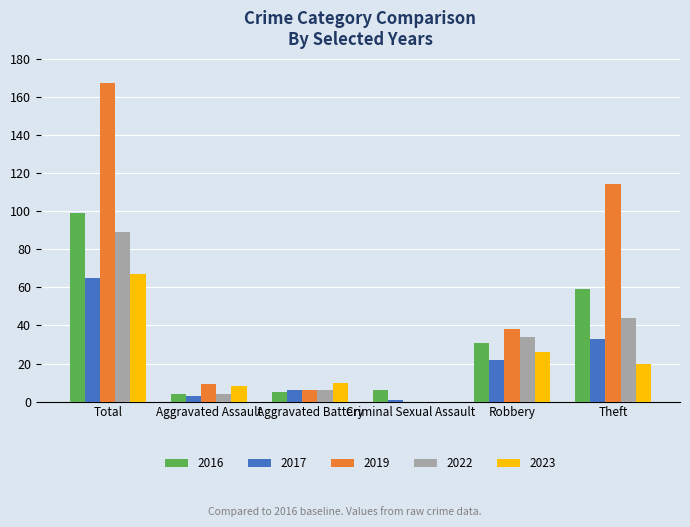

The 2019 series shows 6 at Aggravated Battery. True or false?

True